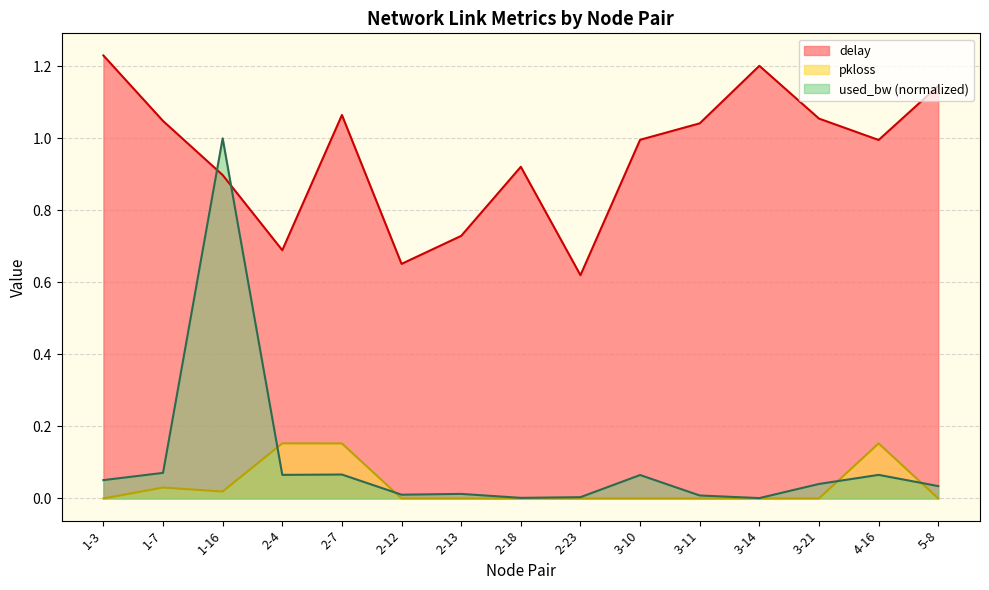

How many distinct data groups are displayed?

3